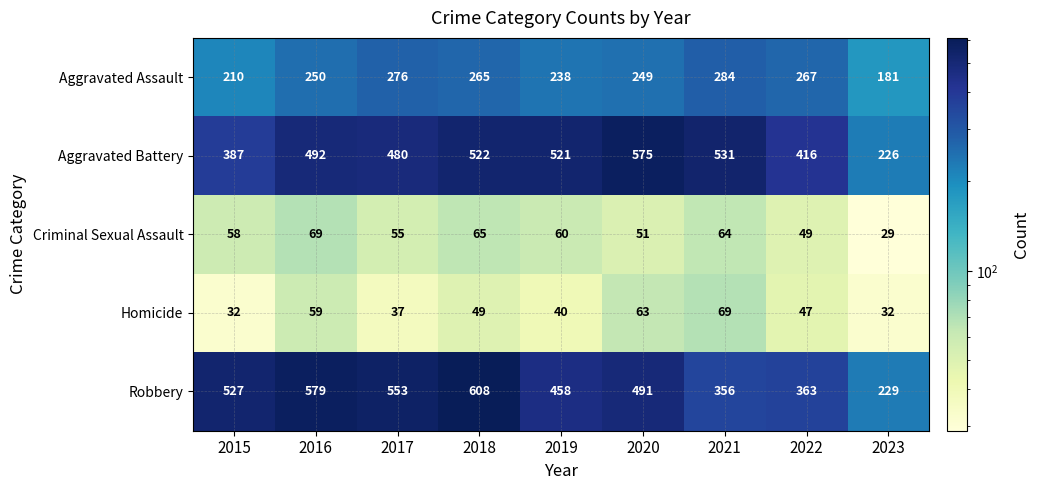

What is the smallest value displayed?

29